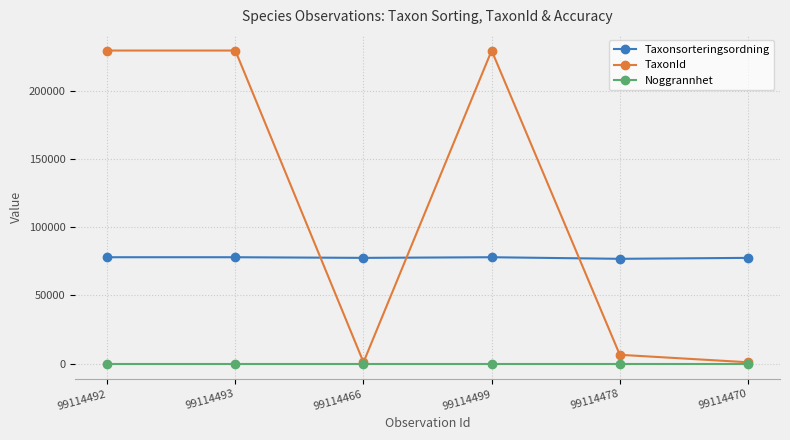

What value does the TaxonId series have at 99114492?

229821